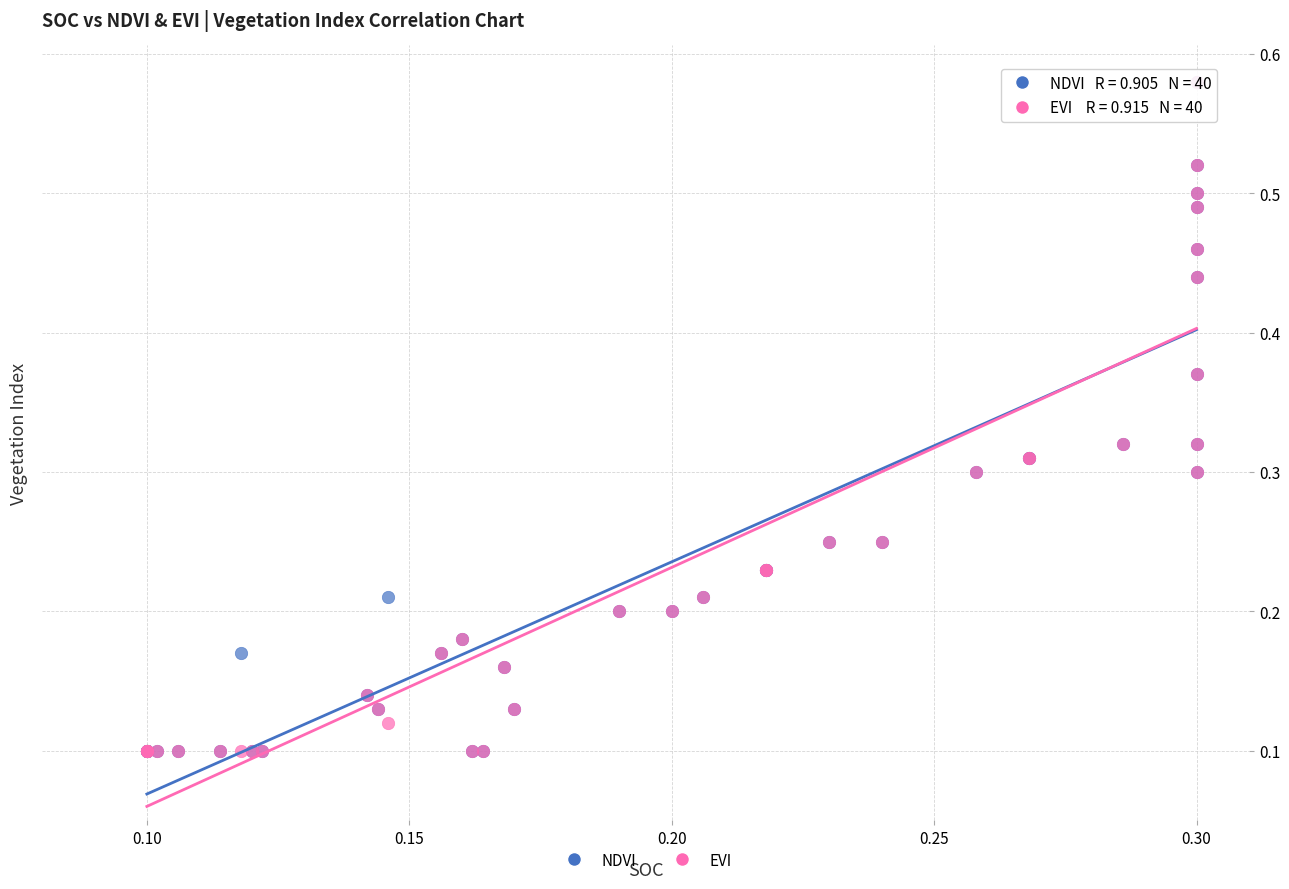

What are all the series names shown in the legend?

NDVI, EVI